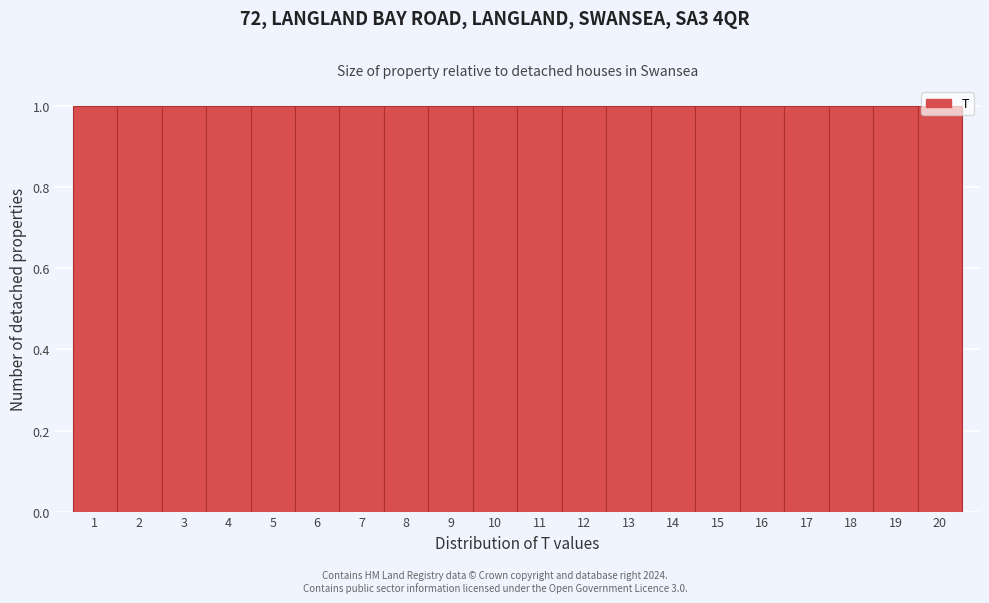

Reading left to right, list every bar in this chart as the range it spans on the x-axis followed by its height. The values are not printed on the chart, so give them approximately, as read against the axis.

0.5 to 1.5: 1
1.5 to 2.5: 1
2.5 to 3.5: 1
3.5 to 4.5: 1
4.5 to 5.5: 1
5.5 to 6.5: 1
6.5 to 7.5: 1
7.5 to 8.5: 1
8.5 to 9.5: 1
9.5 to 10.5: 1
10.5 to 11.5: 1
11.5 to 12.5: 1
12.5 to 13.5: 1
13.5 to 14.5: 1
14.5 to 15.5: 1
15.5 to 16.5: 1
16.5 to 17.5: 1
17.5 to 18.5: 1
18.5 to 19.5: 1
19.5 to 20.5: 1